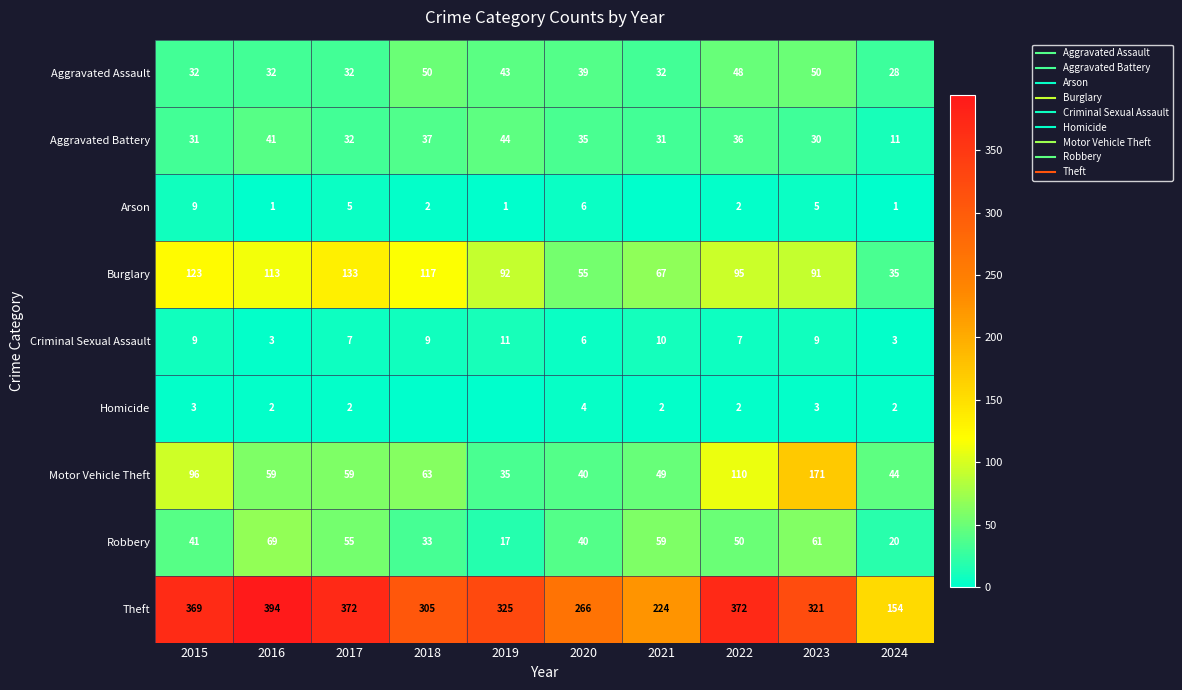

How many series are shown in this chart?

9